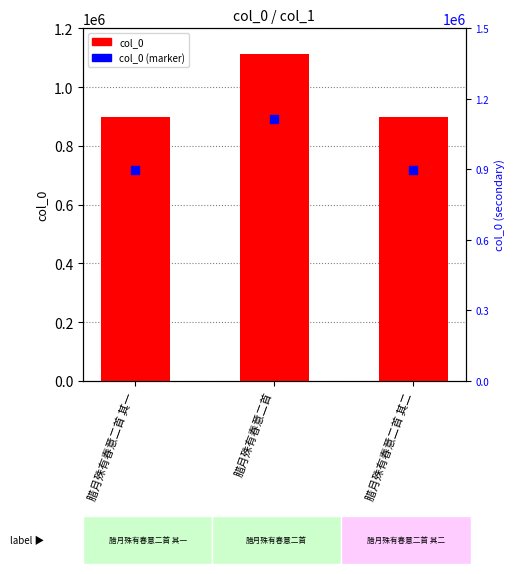

Which series contains the highest Y value?

col_0